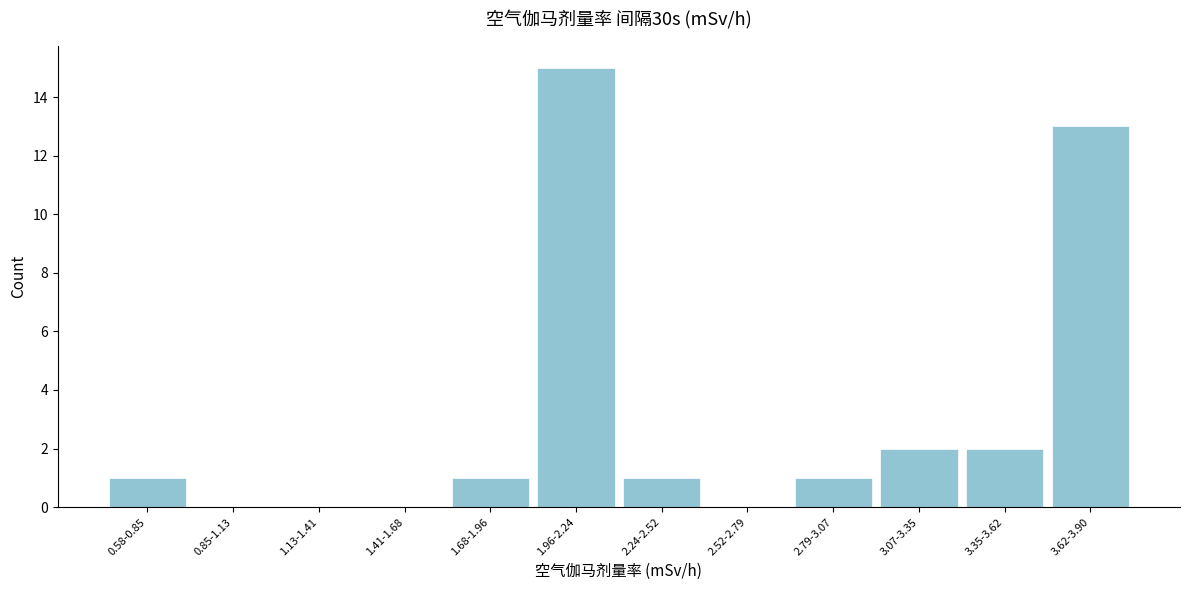

Reading left to right, what are all the values shown in this chart?

0.58-0.85=1	0.85-1.13=0	1.13-1.41=0	1.41-1.68=0	1.68-1.96=1	1.96-2.24=15	2.24-2.52=1	2.52-2.79=0	2.79-3.07=1	3.07-3.35=2	3.35-3.62=2	3.62-3.90=13